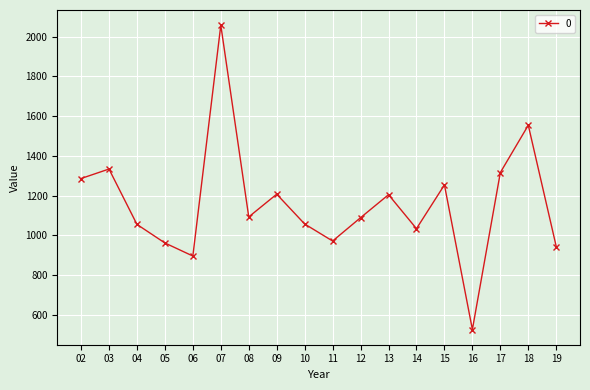

What is the ratio of the value at 13 to the value at 05?

1.3